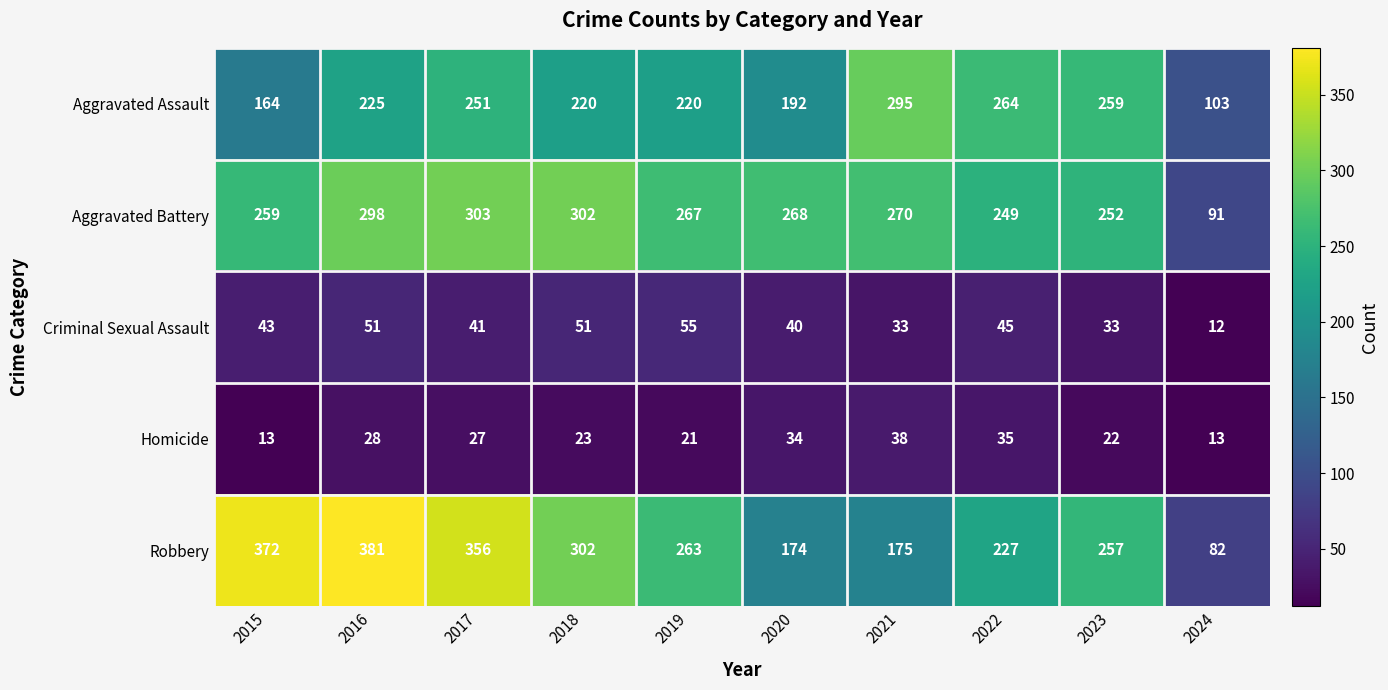

At how many categories does at least one series exceed 169?

9